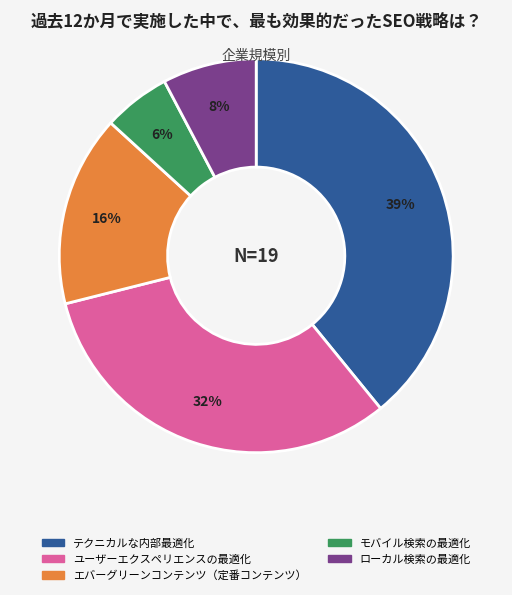

Which category has the biggest portion of the pie?

テクニカルな内部最適化